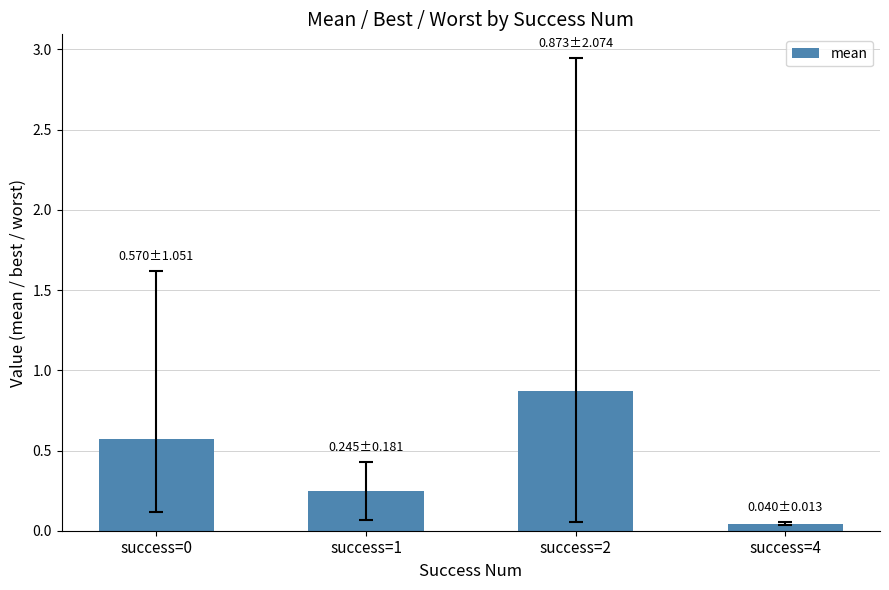

What is the difference between the maximum and minimum values?

0.8